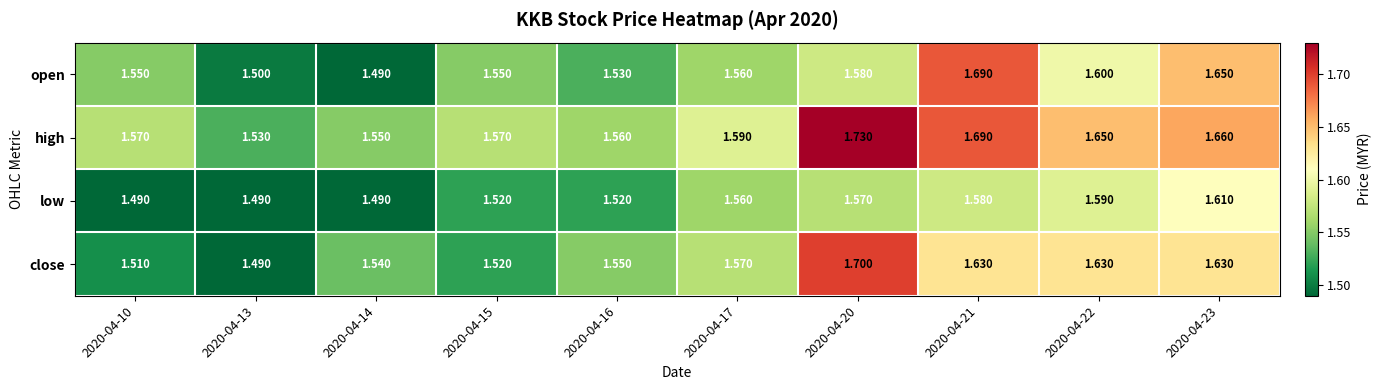

Which series has the largest total across all categories?

high